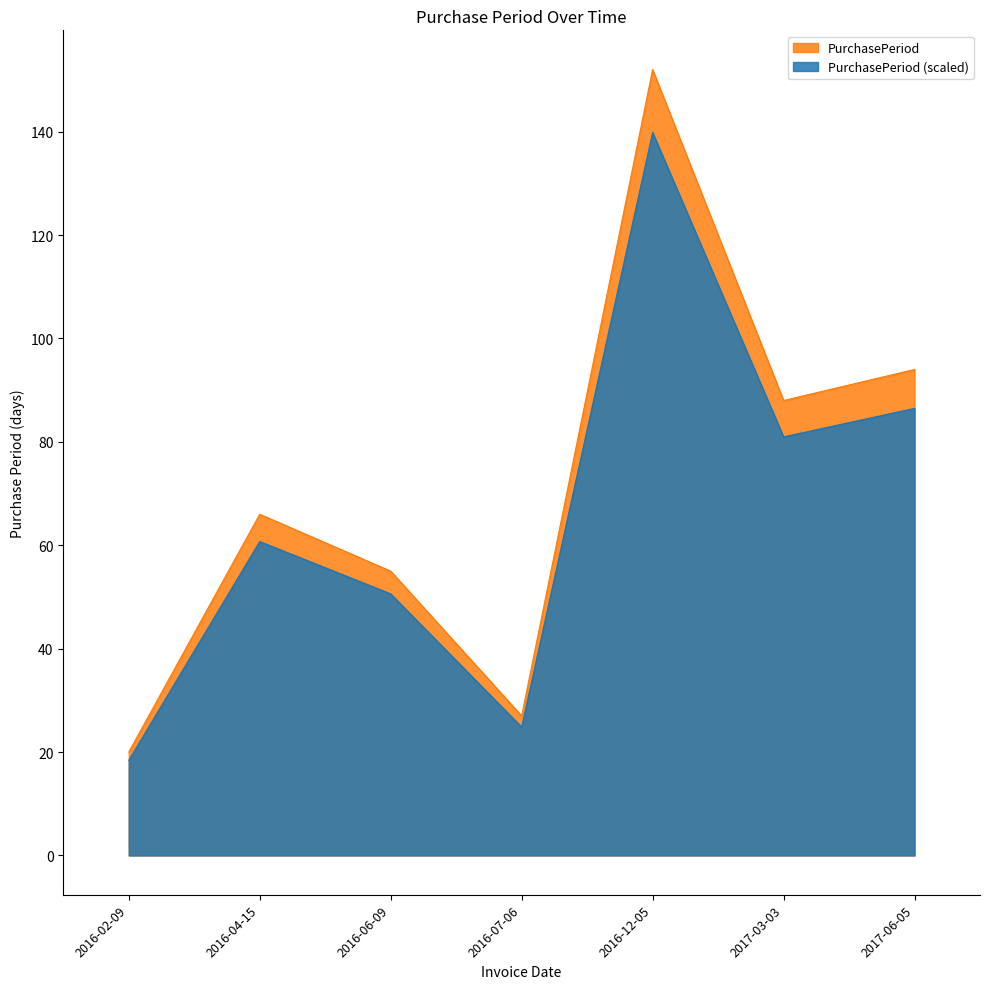

Which category has the lowest value across all series?

2016-02-09